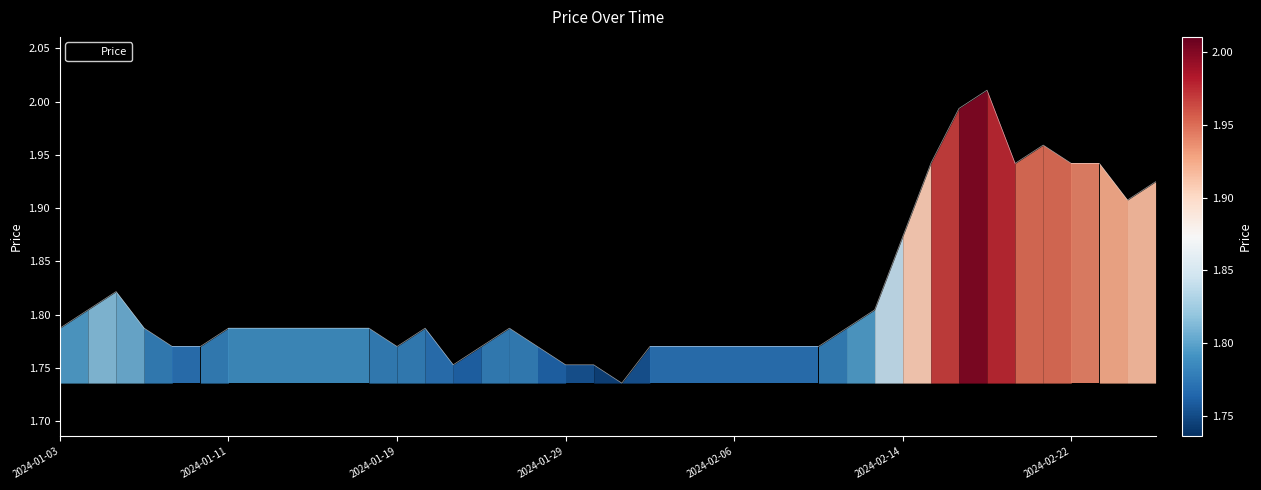

What is the difference between the maximum and minimum values?

0.3